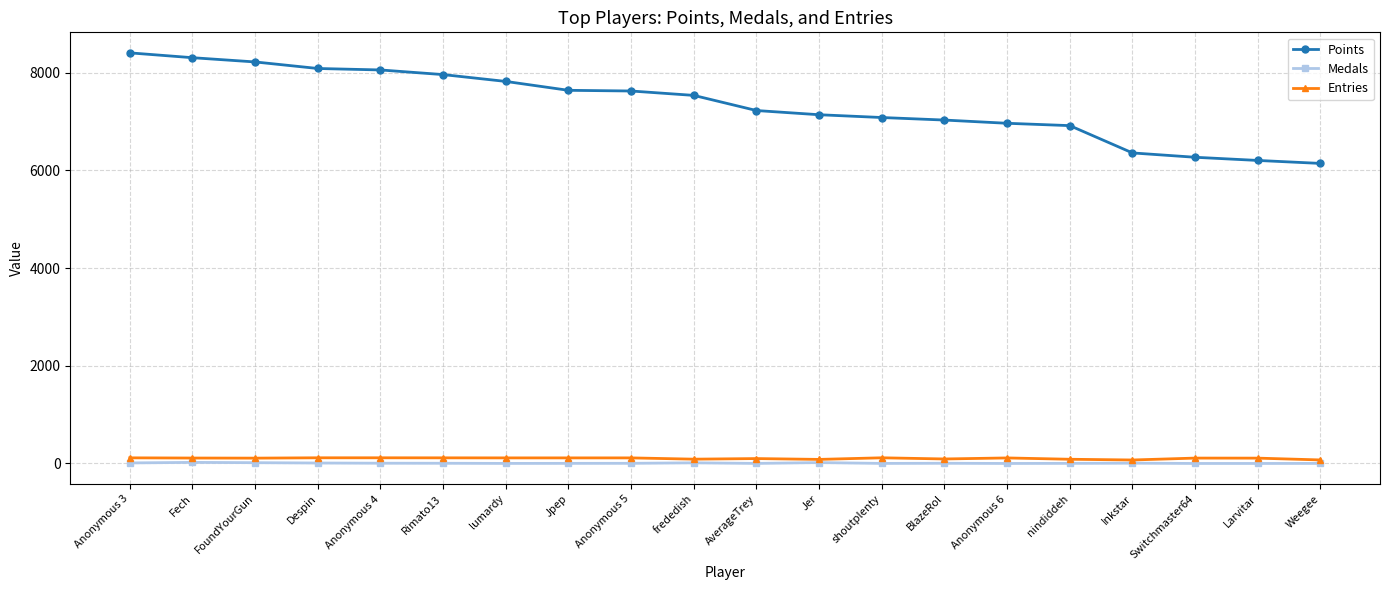

At which category does the chart reach its peak across all series?

Anonymous 3